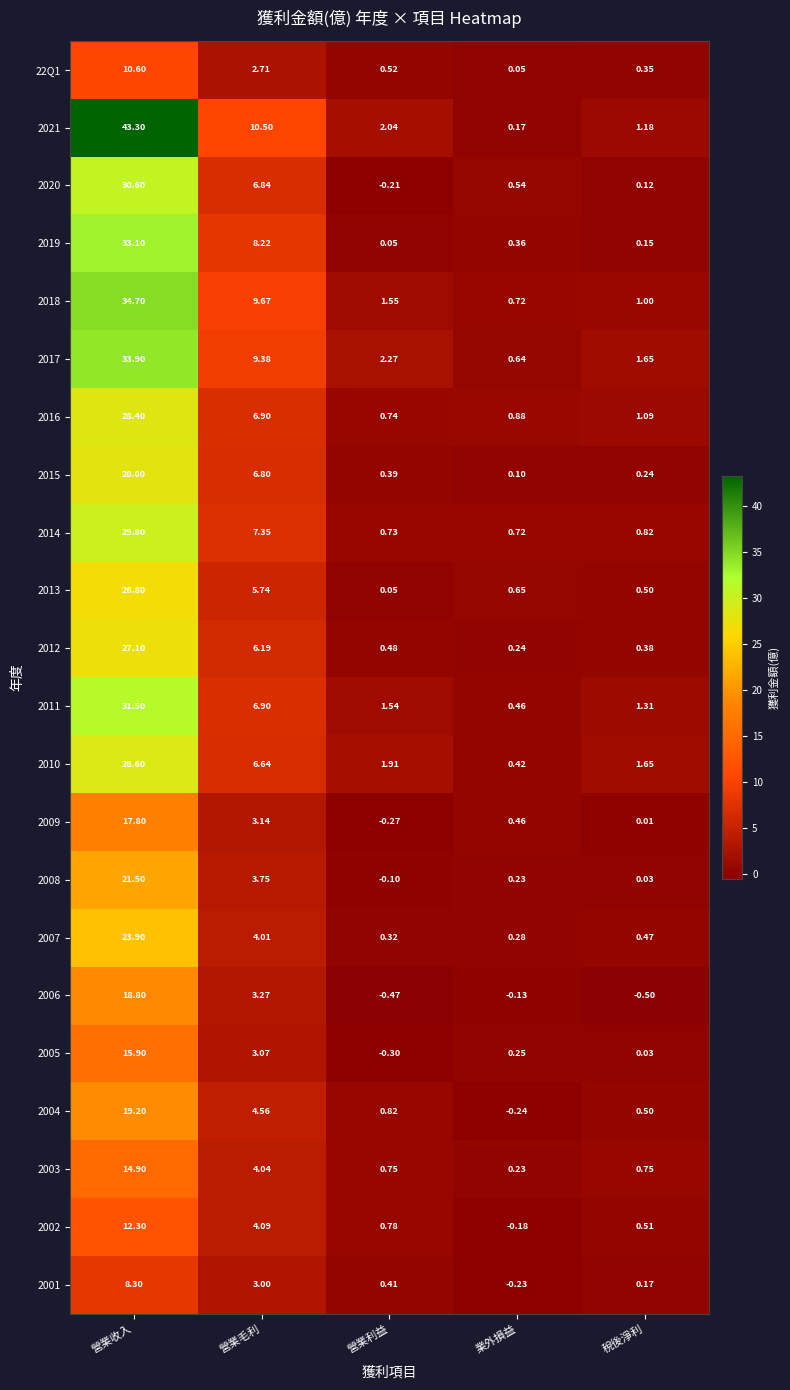

What is the spread (max minus min) of values at 營業收入?

35.0